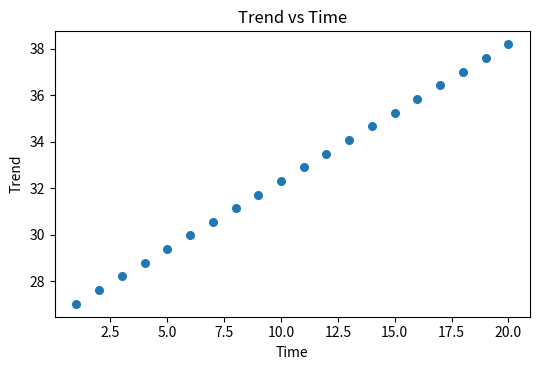

What is the range of Y values (max minus min)?

11.1